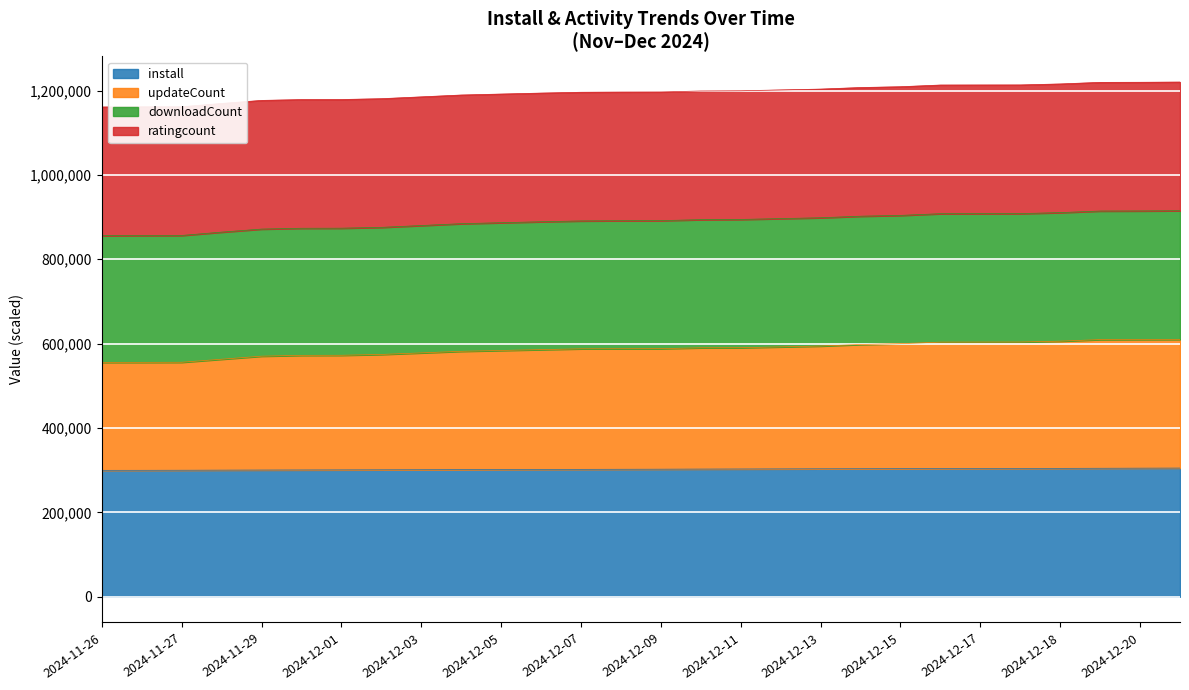

What is the minimum value for install?

299699.0